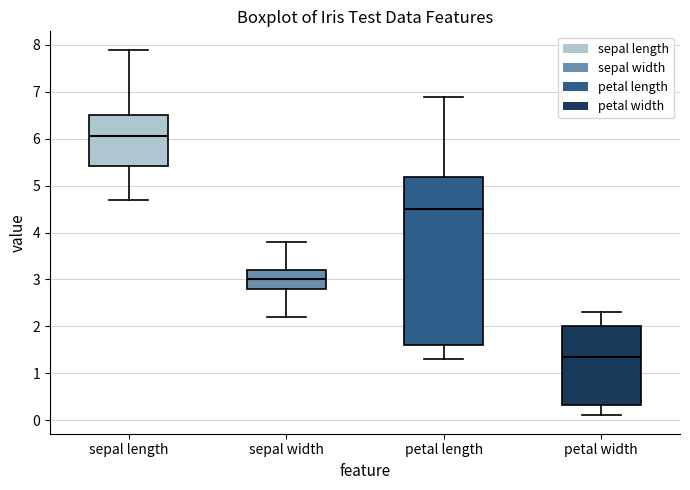

Where does the median line of the box for petal width sit on the y-axis? The values are not printed on the chart, so give them approximately, as read against the axis.

1.4